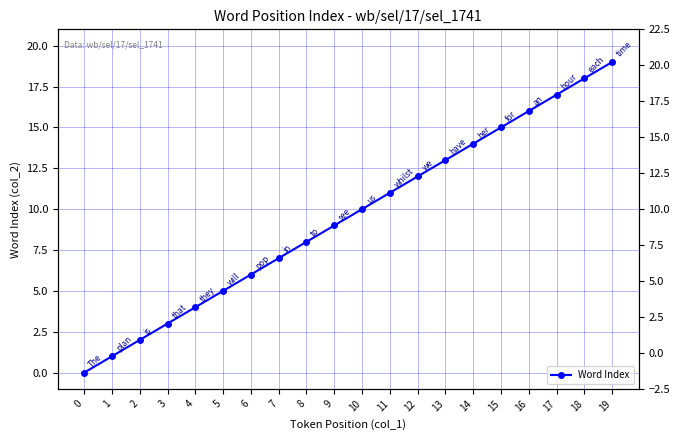

Reading right to left, transcribe all the data shown in this chart.

19	18	17	16	15	14	13	12	11	10	9	8	7	6	5	4	3	2	1	0